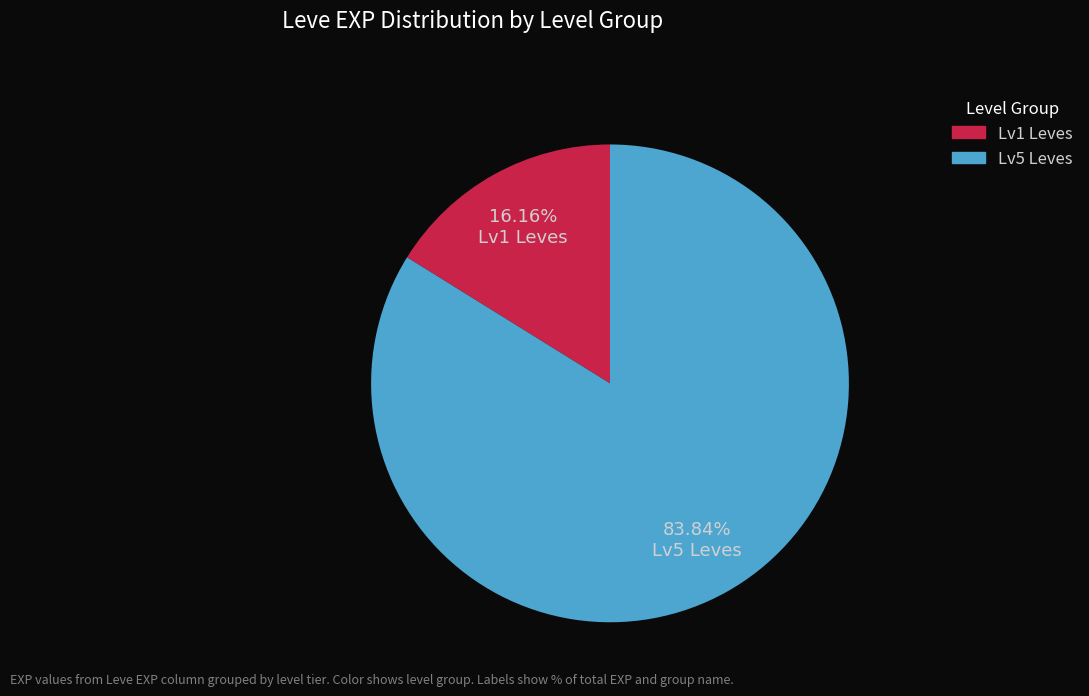

Rank the categories by value from highest to lowest.

Lv5 Leves, Lv1 Leves